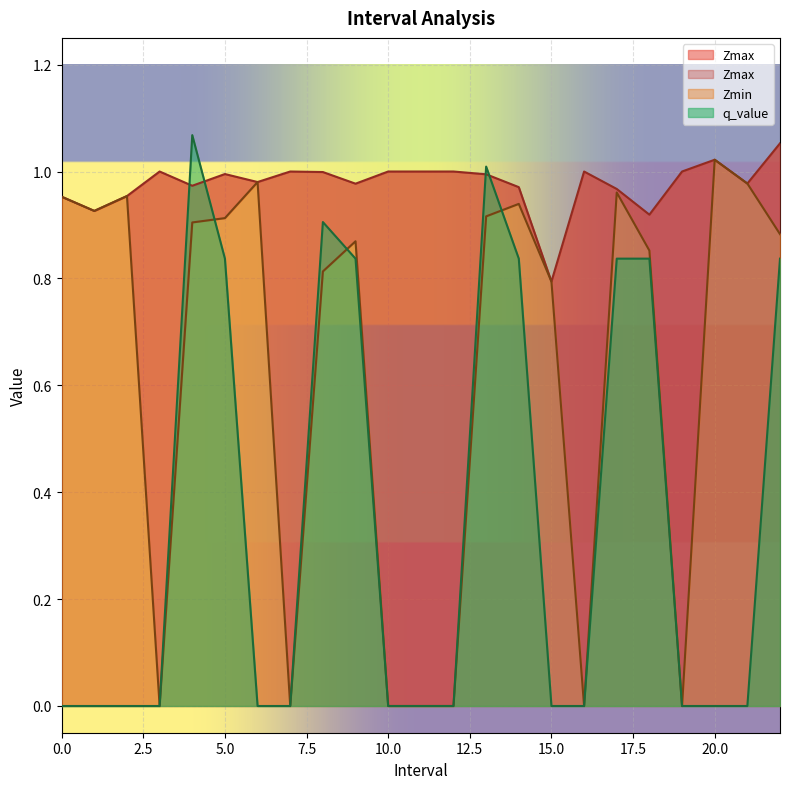

What is the difference between the q_value values at 4.0 and 9.0?

0.2